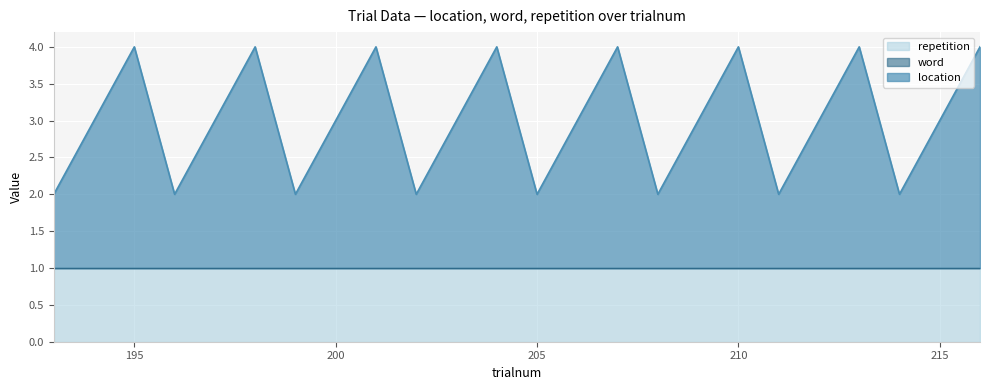

True or false: repetition and word intersect in this chart.

False